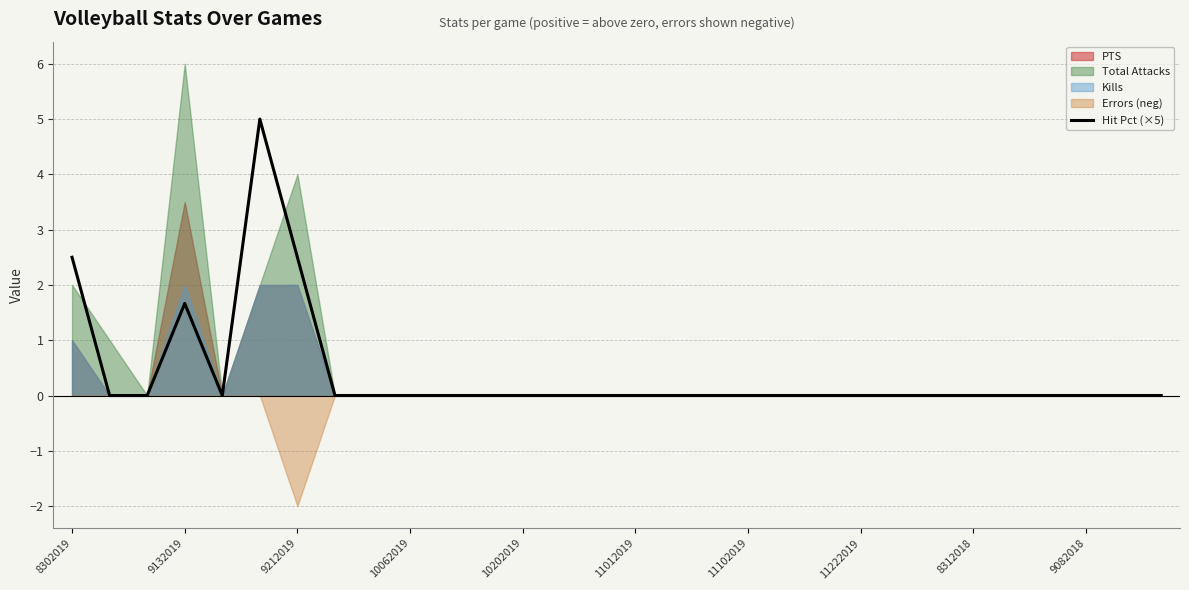

Reading left to right, transcribe all the data shown in this chart.

2.5	0.0	0.0	1.7	0.0	5.0	2.5	0.0	0.0	0.0	0.0	0.0	0.0	0.0	0.0	0.0	0.0	0.0	0.0	0.0	0.0	0.0	0.0	0.0	0.0	0.0	0.0	0.0	0.0	0.0